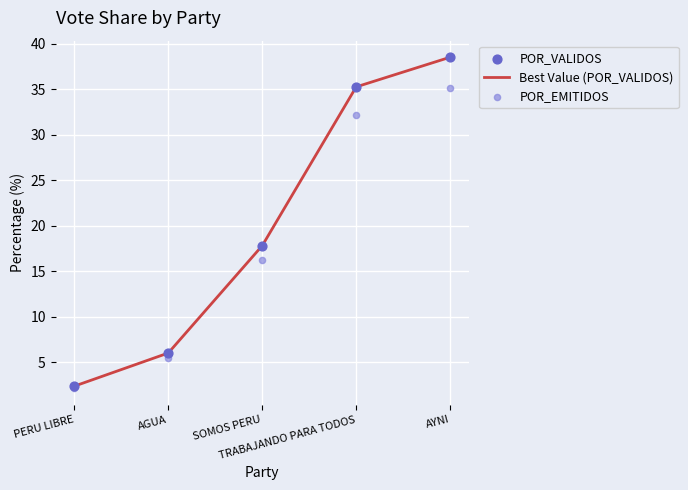

What is the total value across all series at AYNI?

112.1